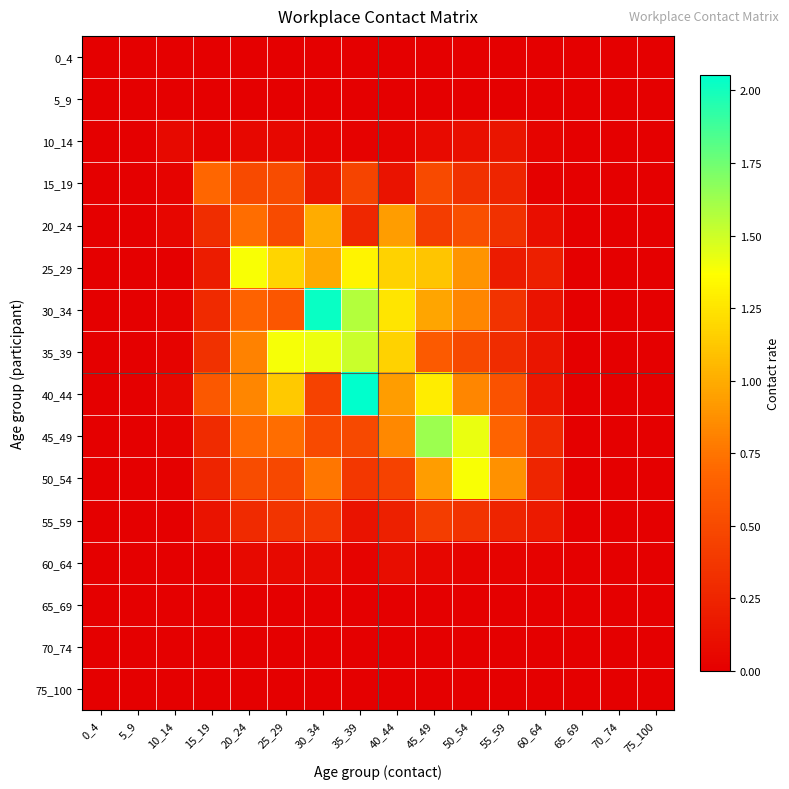

Reading left to right, what are all the values shown in this chart?

0_4: 0_4=0.0	5_9=0.0	10_14=0.0	15_19=0.0	20_24=0.0	25_29=0.0	30_34=0.0	35_39=0.0	40_44=0.0	45_49=0.0	50_54=0.0	55_59=0.0	60_64=0.0	65_69=0.0	70_74=0.0	75_100=0.0
5_9: 0_4=0.0	5_9=0.0	10_14=0.0	15_19=0.0	20_24=0.0	25_29=0.0	30_34=0.0	35_39=0.0	40_44=0.0	45_49=0.0	50_54=0.0	55_59=0.0	60_64=0.0	65_69=0.0	70_74=0.0	75_100=0.0
10_14: 0_4=0.0	5_9=0.0	10_14=0.1	15_19=0.0	20_24=0.1	25_29=0.0	30_34=0.0	35_39=0.0	40_44=0.0	45_49=0.1	50_54=0.1	55_59=0.1	60_64=0.0	65_69=0.0	70_74=0.0	75_100=0.0
15_19: 0_4=0.0	5_9=0.0	10_14=0.0	15_19=0.7	20_24=0.5	25_29=0.5	30_34=0.2	35_39=0.5	40_44=0.1	45_49=0.5	50_54=0.3	55_59=0.2	60_64=0.0	65_69=0.0	70_74=0.0	75_100=0.0
20_24: 0_4=0.0	5_9=0.0	10_14=0.0	15_19=0.3	20_24=0.7	25_29=0.5	30_34=1.0	35_39=0.3	40_44=0.9	45_49=0.4	50_54=0.5	55_59=0.3	60_64=0.1	65_69=0.0	70_74=0.0	75_100=0.0
25_29: 0_4=0.0	5_9=0.0	10_14=0.0	15_19=0.2	20_24=1.4	25_29=1.2	30_34=1.0	35_39=1.3	40_44=1.2	45_49=1.1	50_54=0.9	55_59=0.2	60_64=0.2	65_69=0.0	70_74=0.0	75_100=0.0
30_34: 0_4=0.0	5_9=0.0	10_14=0.0	15_19=0.3	20_24=0.7	25_29=0.6	30_34=2.0	35_39=1.6	40_44=1.3	45_49=1.0	50_54=0.8	55_59=0.4	60_64=0.1	65_69=0.0	70_74=0.0	75_100=0.0
35_39: 0_4=0.0	5_9=0.0	10_14=0.0	15_19=0.3	20_24=0.8	25_29=1.4	30_34=1.4	35_39=1.5	40_44=1.2	45_49=0.6	50_54=0.5	55_59=0.3	60_64=0.1	65_69=0.0	70_74=0.0	75_100=0.0
40_44: 0_4=0.0	5_9=0.0	10_14=0.1	15_19=0.6	20_24=0.8	25_29=1.1	30_34=0.4	35_39=2.1	40_44=0.9	45_49=1.3	50_54=0.8	55_59=0.6	60_64=0.2	65_69=0.0	70_74=0.0	75_100=0.0
45_49: 0_4=0.0	5_9=0.0	10_14=0.0	15_19=0.3	20_24=0.7	25_29=0.7	30_34=0.5	35_39=0.5	40_44=0.8	45_49=1.6	50_54=1.4	55_59=0.7	60_64=0.3	65_69=0.0	70_74=0.0	75_100=0.0
50_54: 0_4=0.0	5_9=0.0	10_14=0.0	15_19=0.2	20_24=0.5	25_29=0.5	30_34=0.8	35_39=0.4	40_44=0.4	45_49=0.9	50_54=1.4	55_59=0.9	60_64=0.3	65_69=0.0	70_74=0.0	75_100=0.0
55_59: 0_4=0.0	5_9=0.0	10_14=0.0	15_19=0.1	20_24=0.3	25_29=0.4	30_34=0.4	35_39=0.1	40_44=0.2	45_49=0.4	50_54=0.4	55_59=0.2	60_64=0.2	65_69=0.0	70_74=0.0	75_100=0.0
60_64: 0_4=0.0	5_9=0.0	10_14=0.0	15_19=0.0	20_24=0.1	25_29=0.1	30_34=0.1	35_39=0.0	40_44=0.1	45_49=0.0	50_54=0.0	55_59=0.0	60_64=0.0	65_69=0.0	70_74=0.0	75_100=0.0
65_69: 0_4=0.0	5_9=0.0	10_14=0.0	15_19=0.0	20_24=0.0	25_29=0.0	30_34=0.0	35_39=0.0	40_44=0.0	45_49=0.0	50_54=0.0	55_59=0.0	60_64=0.0	65_69=0.0	70_74=0.0	75_100=0.0
70_74: 0_4=0.0	5_9=0.0	10_14=0.0	15_19=0.0	20_24=0.0	25_29=0.0	30_34=0.0	35_39=0.0	40_44=0.0	45_49=0.0	50_54=0.0	55_59=0.0	60_64=0.0	65_69=0.0	70_74=0.0	75_100=0.0
75_100: 0_4=0.0	5_9=0.0	10_14=0.0	15_19=0.0	20_24=0.0	25_29=0.0	30_34=0.0	35_39=0.0	40_44=0.0	45_49=0.0	50_54=0.0	55_59=0.0	60_64=0.0	65_69=0.0	70_74=0.0	75_100=0.0